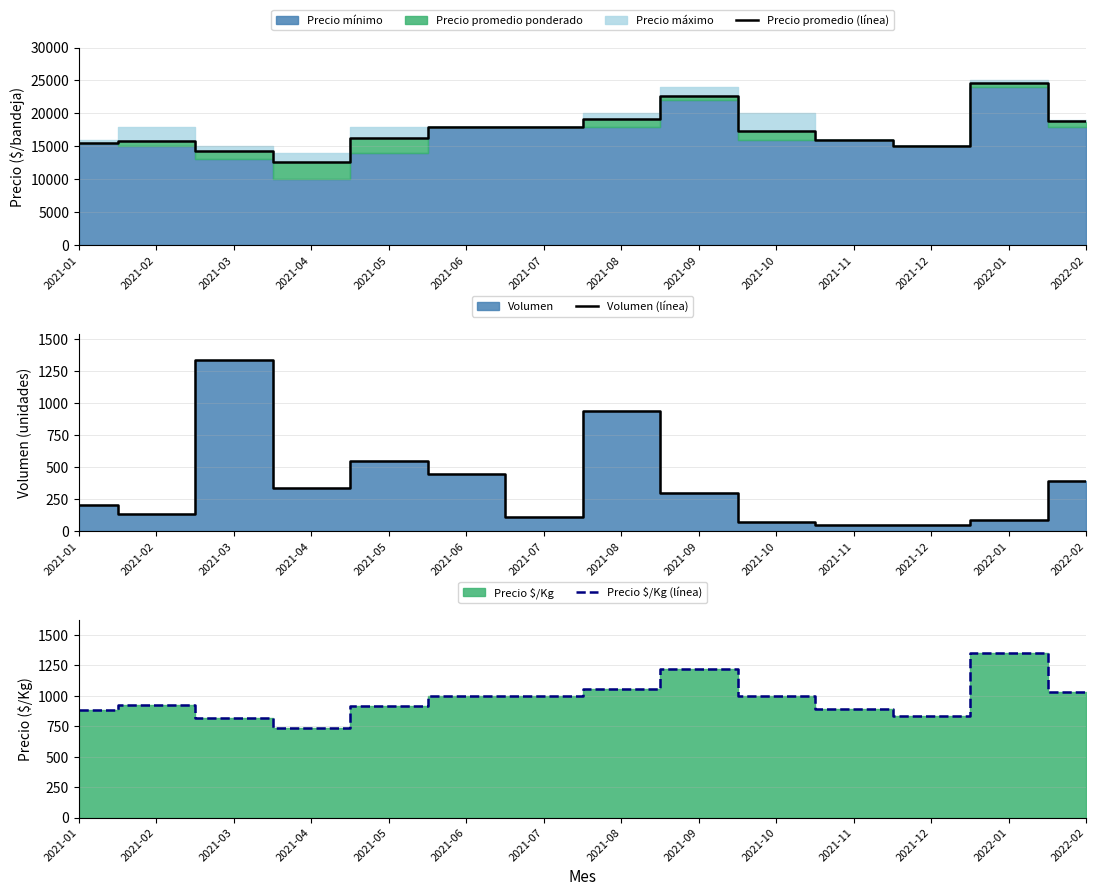

True or false: Precio promedio (línea) has a value of 40085 at 2021-09.

False